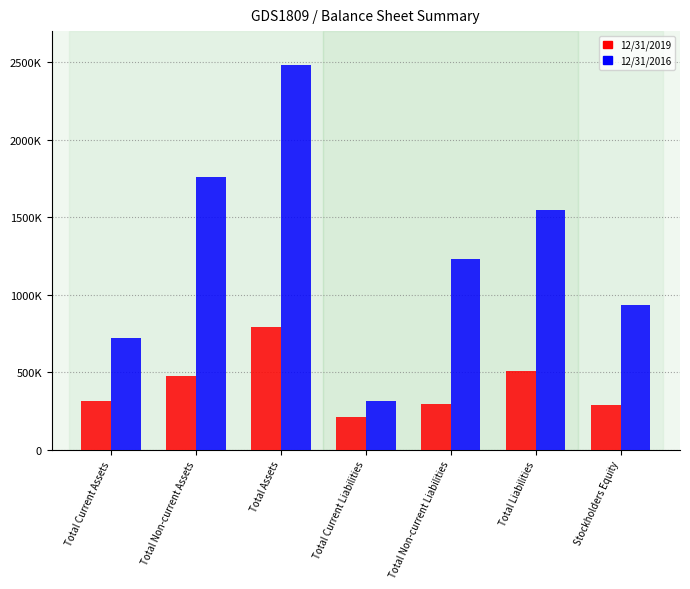

What position from the right is Stockholders Equity?

1